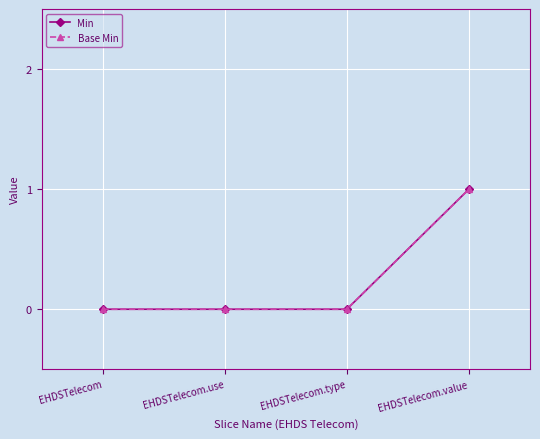

List the series in order of their peak value, highest first.

Min, Base Min